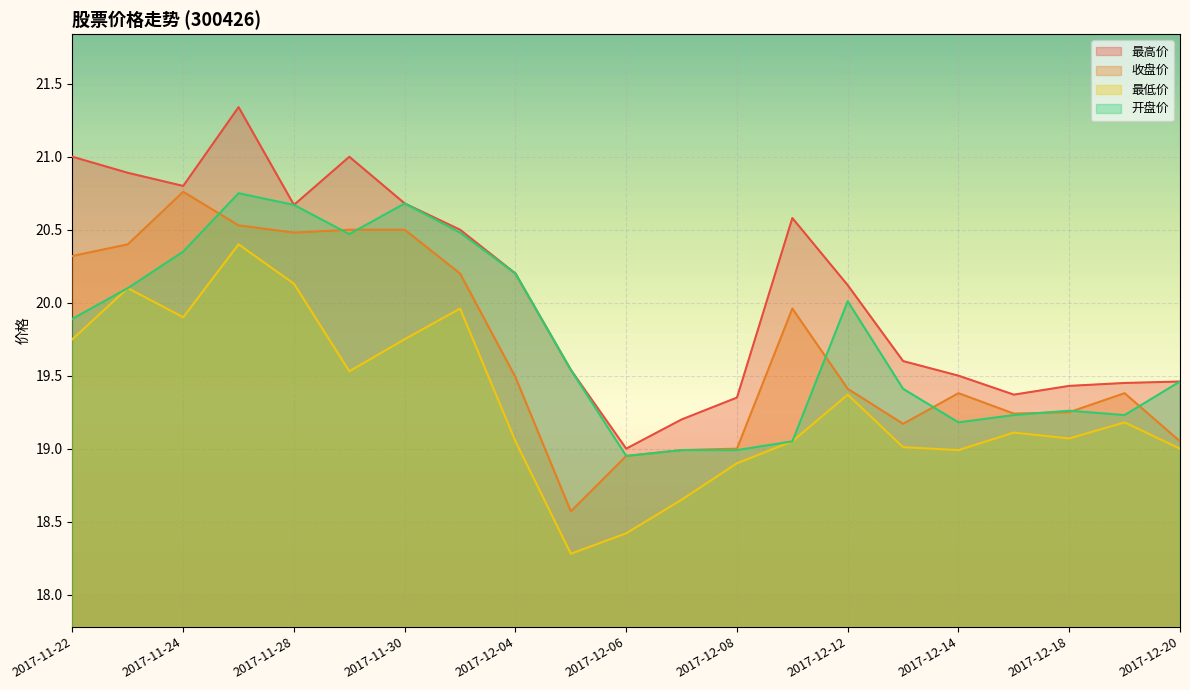

How many values in the 最高价 series exceed 20?

11